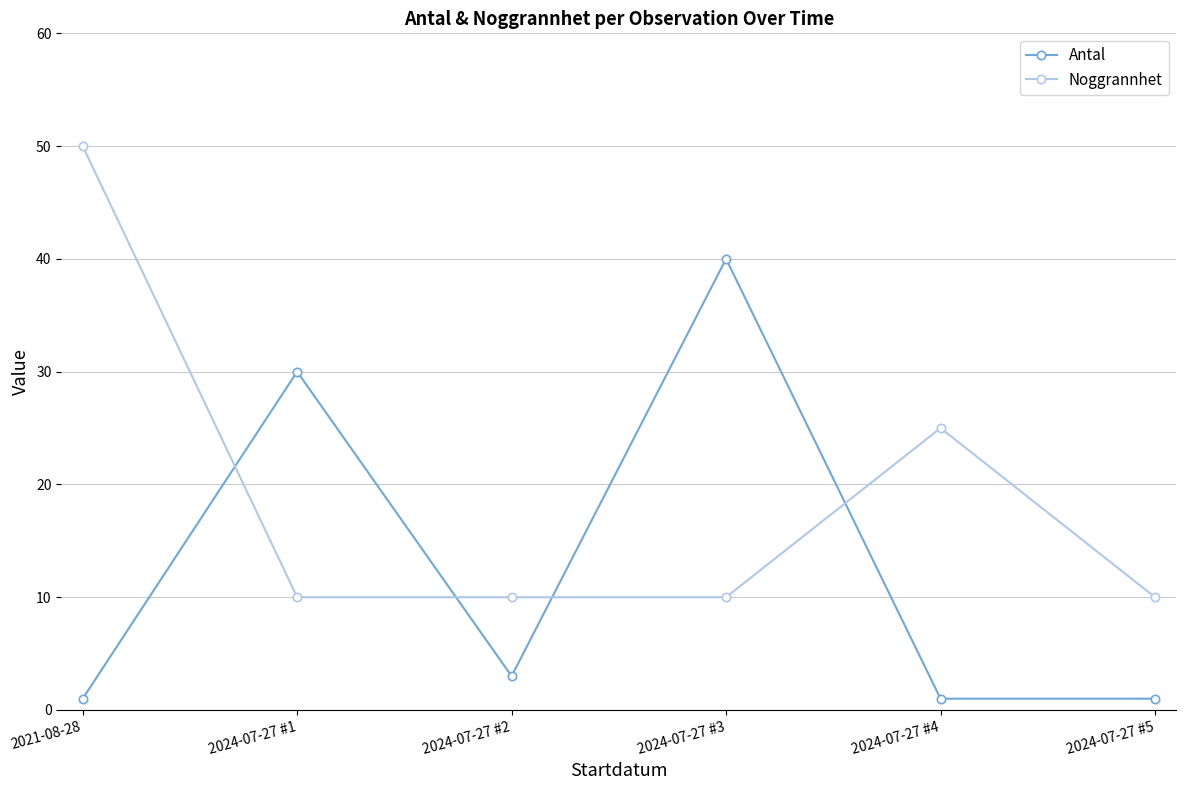

Between 2021-08-28 and 2024-07-27 #4, which series saw the biggest shift?

Noggrannhet